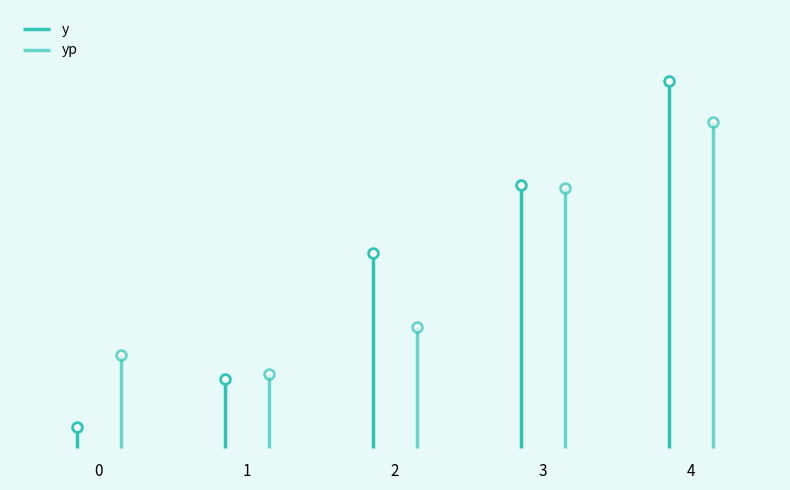

What is the spread (max minus min) of values at 2?

464.3